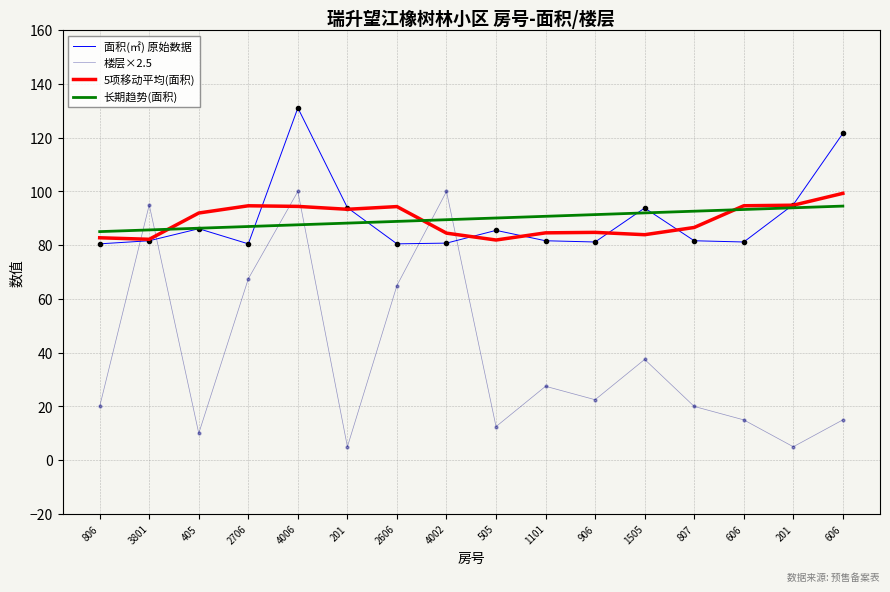

Is this an area chart (filled region under the line)?

No